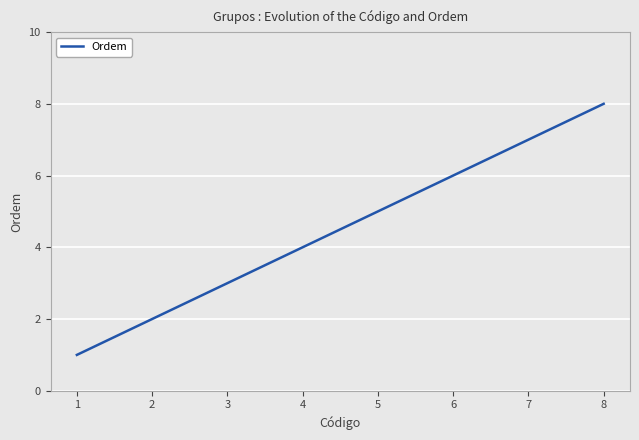

What is the smallest value displayed?

1